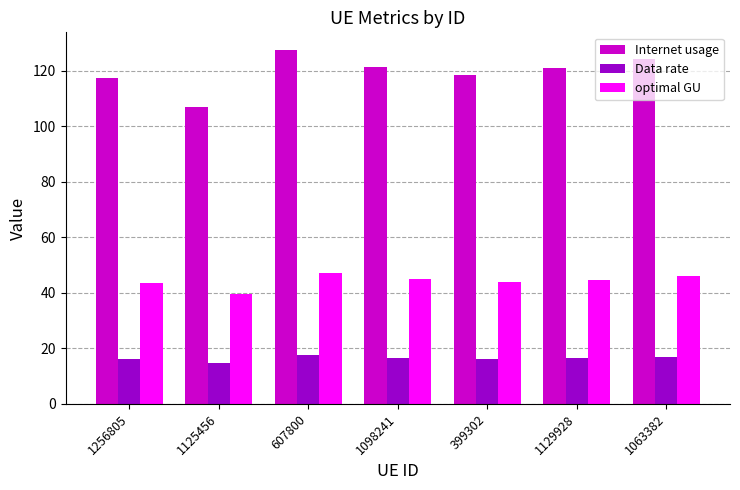

What are all the series names shown in the legend?

Internet usage, Data rate, optimal GU